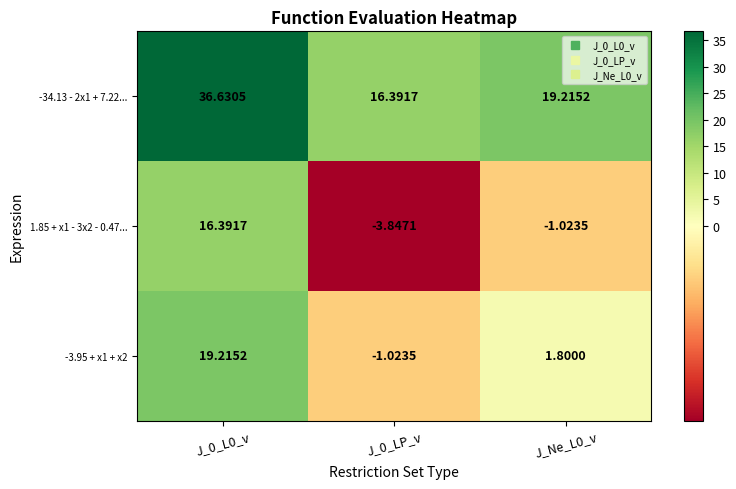

Is the value of 1.85 + x1 - 3x2 - 0.47... at J_0_L0_v greater than the value of -34.13 - 2x1 + 7.22... at J_Ne_L0_v?

No